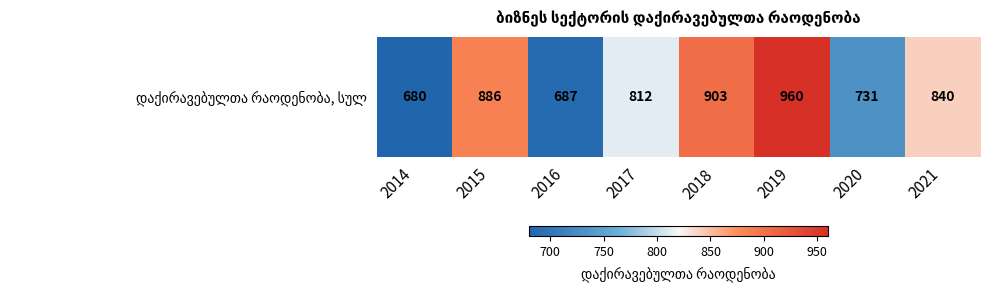

What is the average value?

812